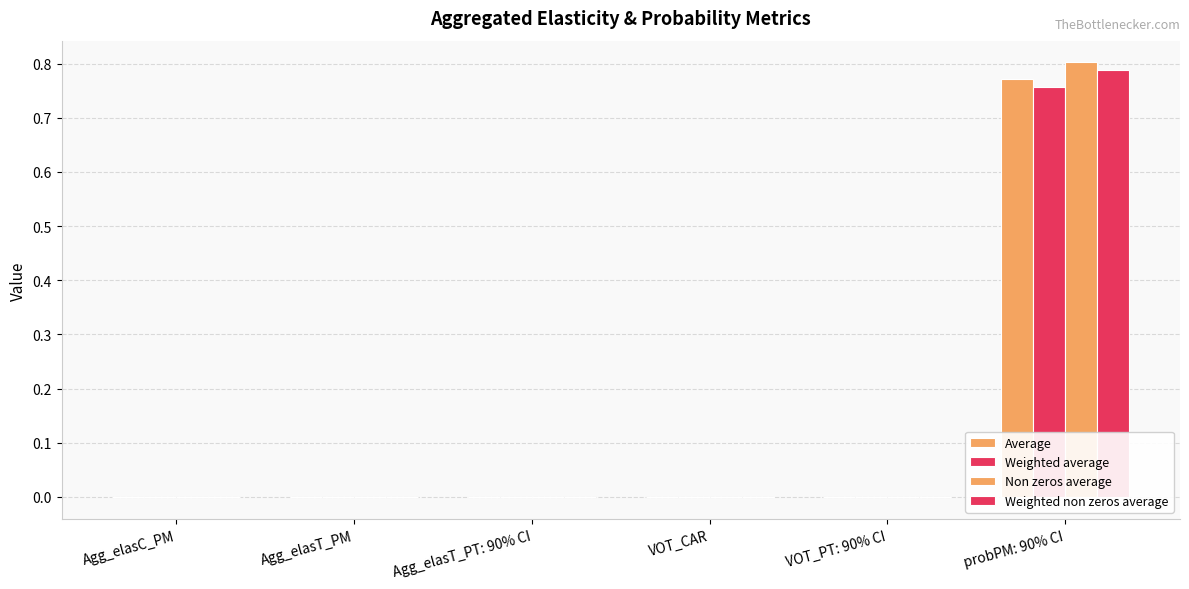

Count the number of data series in this chart.

4